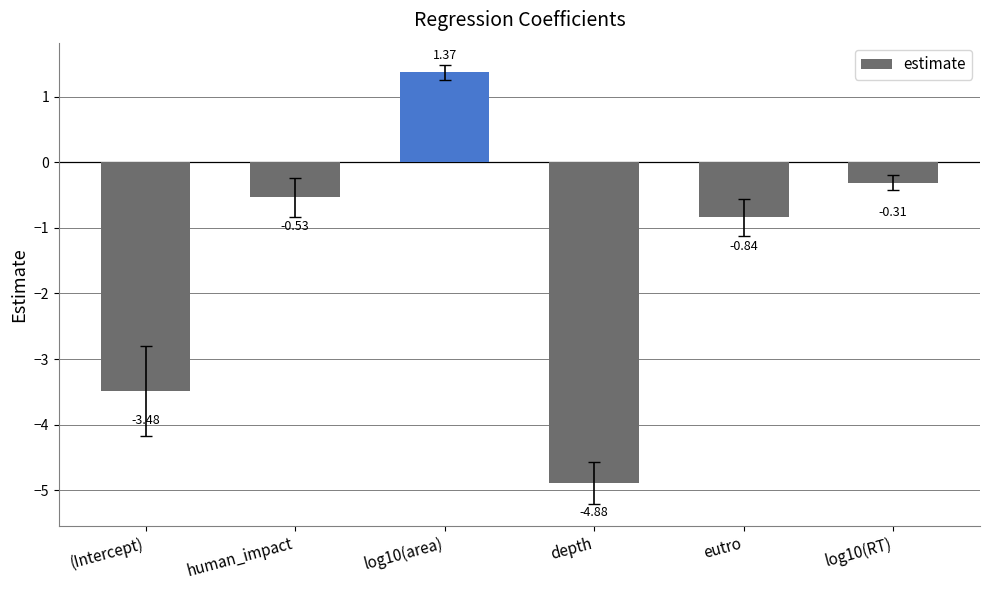

What is the label of the 1st bar from the left?

(Intercept)